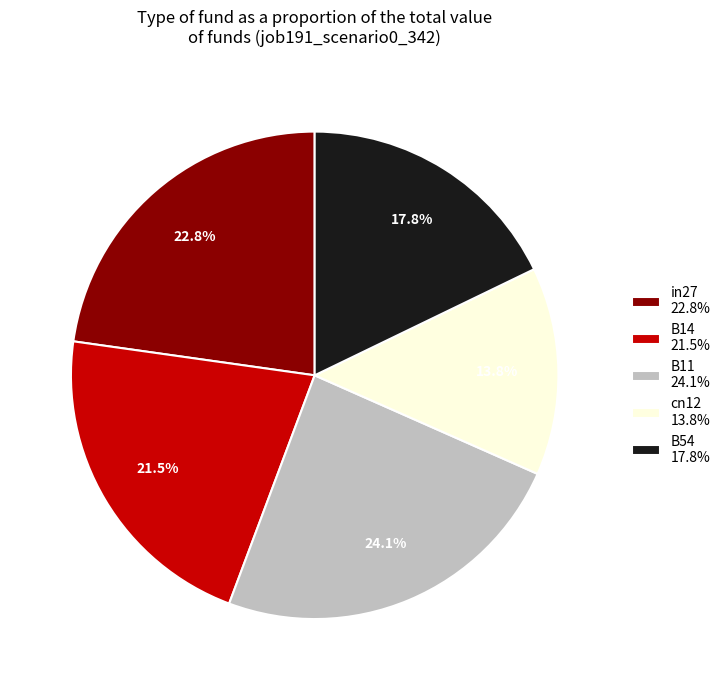

Is cn12 13.8% the majority of the pie?

No